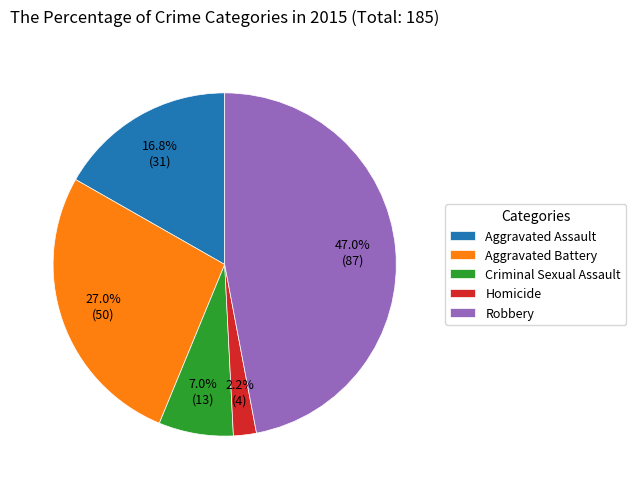

What is the smallest slice in the pie chart?

Homicide